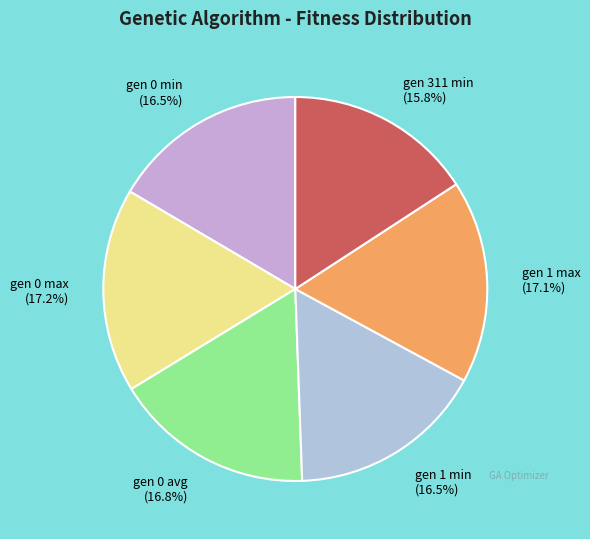

To the nearest percent, what portion does gen 0 avg represent?

17%